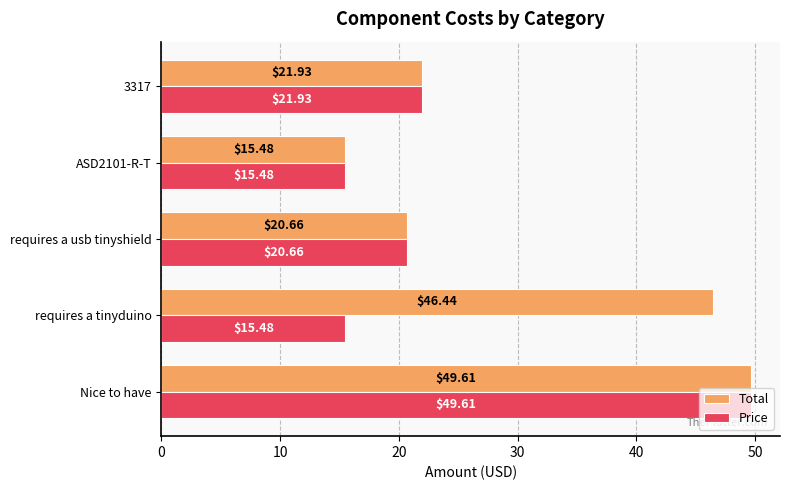

At which label is Total closest to 32?

3317